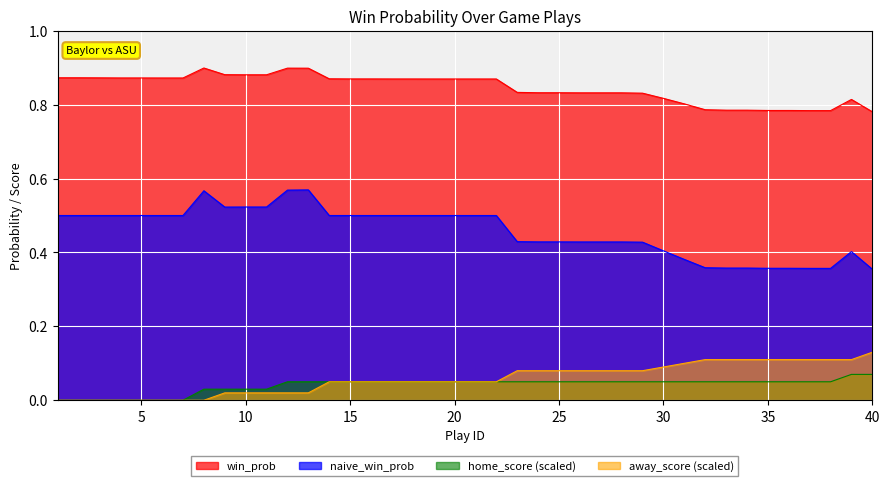

What value does the home_score series have at 28?

0.1